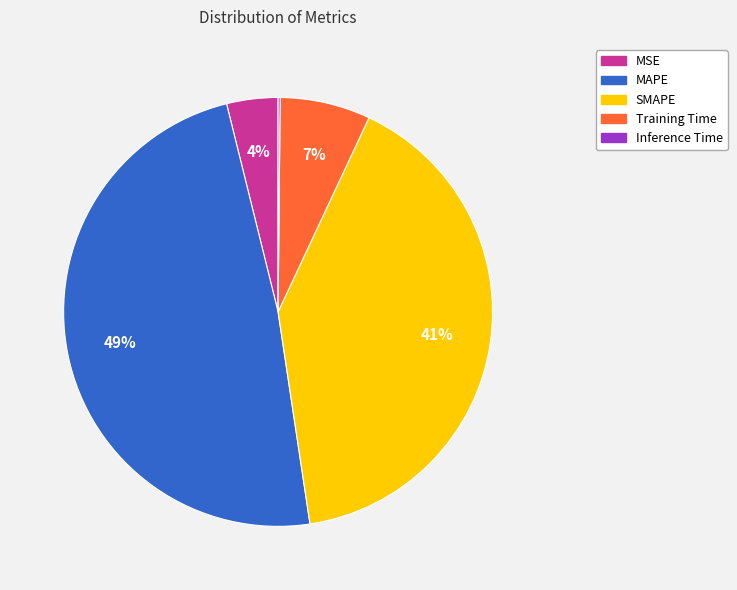

Does any single category account for the majority?

No